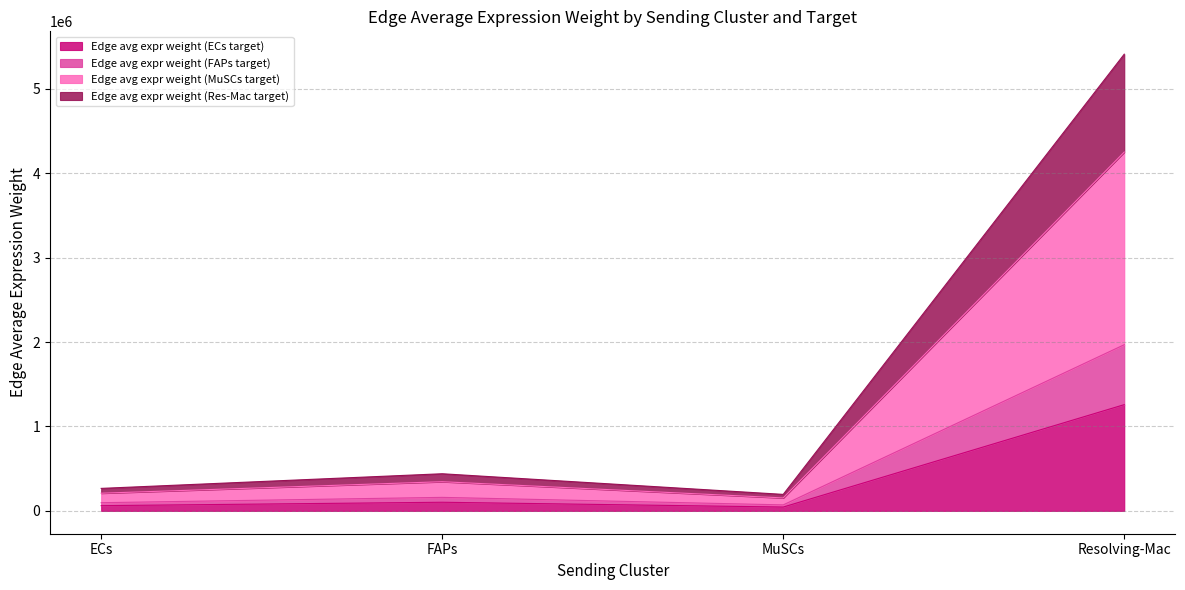

Where is the first local maximum for Edge avg expr weight (FAPs target)?

FAPs